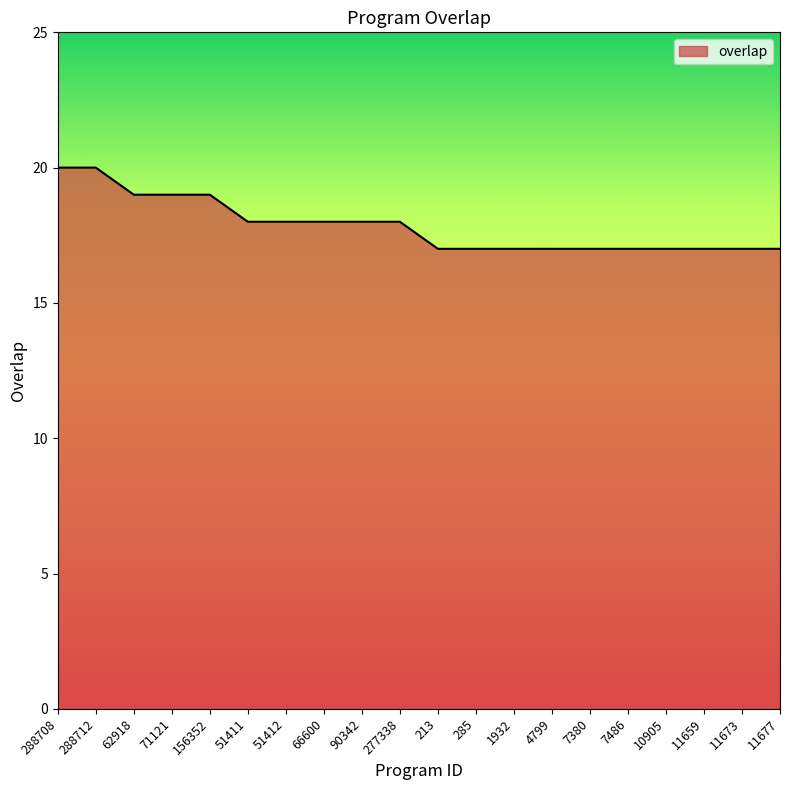

Does the chart have visible grid lines?

No